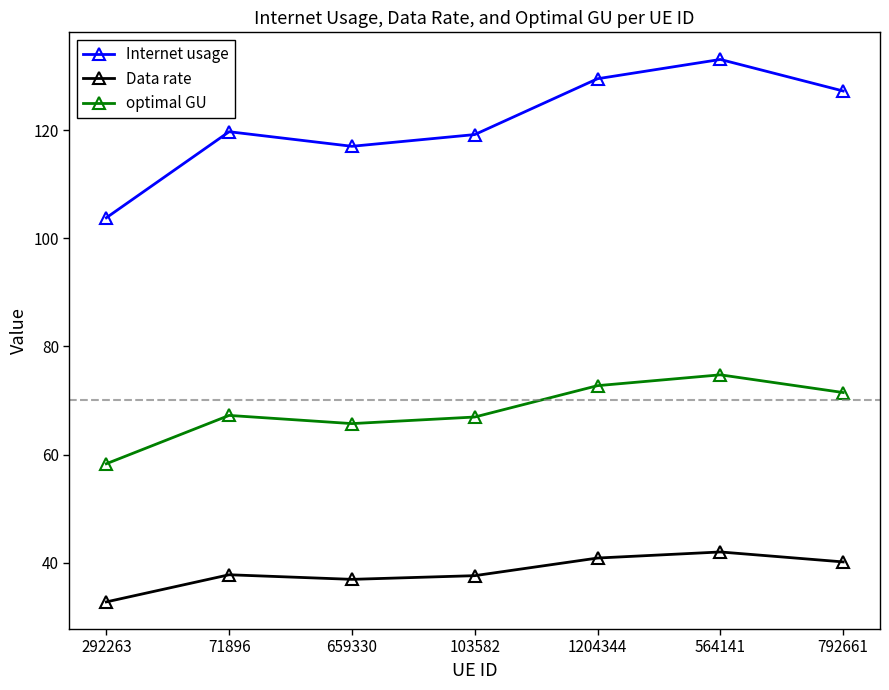

The value of Internet usage at 292263 is 103.8. True or false?

True